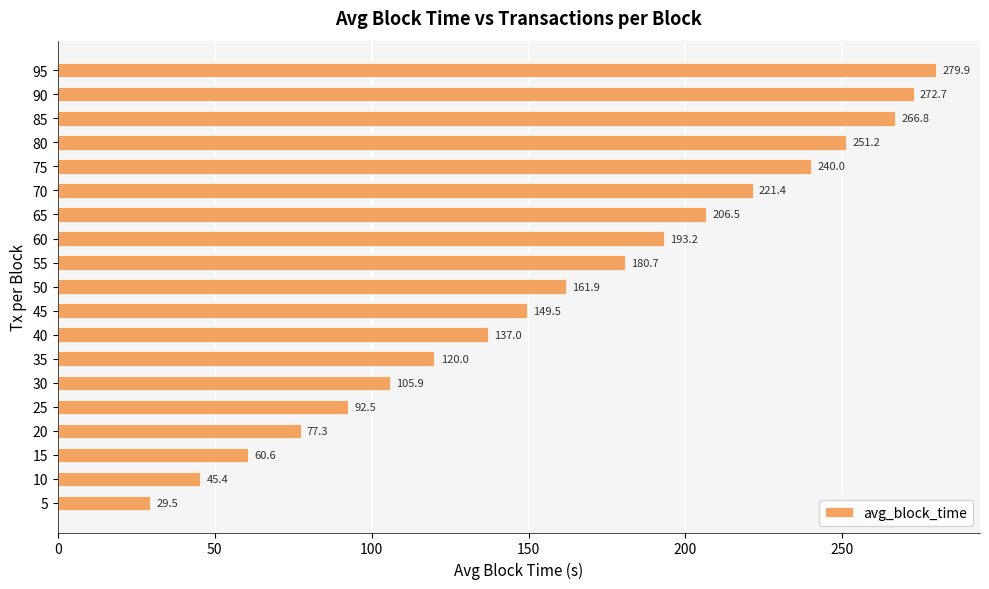

What is the change in value from 10 to 15?

+15.2